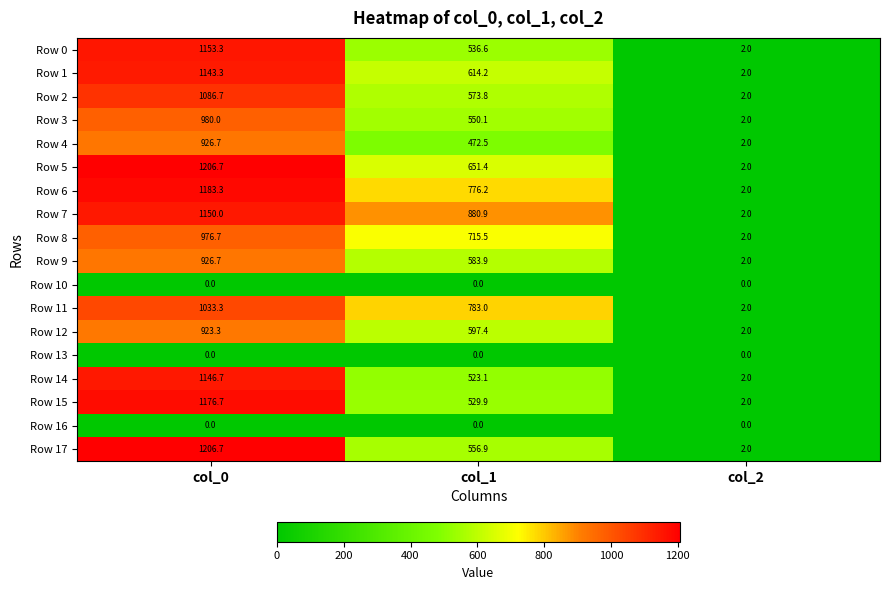

At which category is the sum across all series the highest?

col_0